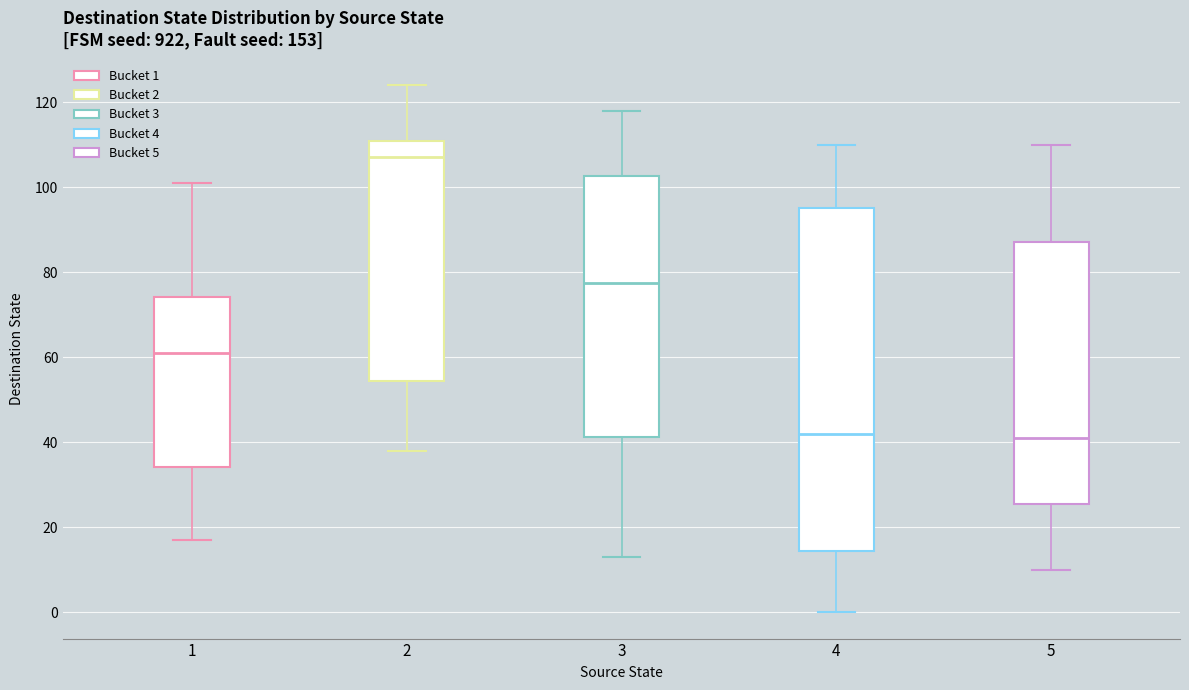

Where does the median line of the box at x = 4 sit on the y-axis? The values are not printed on the chart, so give them approximately, as read against the axis.

42